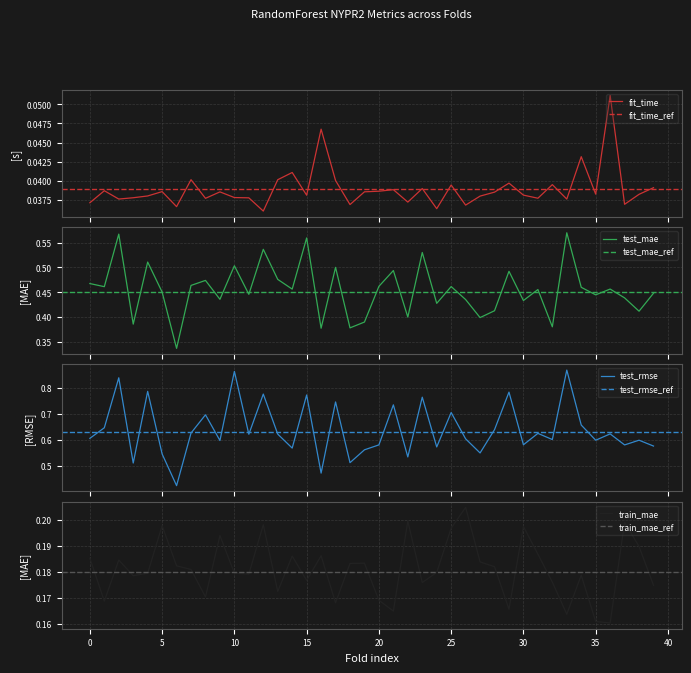

Reading left to right, list all the values displayed in this chart.

fit_time: 0.0	0.0	0.0	0.0	0.0	0.0	0.0	0.0	0.0	0.0	0.0	0.0	0.0	0.0	0.0	0.0	0.0	0.0	0.0	0.0	0.0	0.0	0.0	0.0	0.0	0.0	0.0	0.0	0.0	0.0	0.0	0.0	0.0	0.0	0.0	0.0	0.1	0.0	0.0	0.0
test_mae: 0.5	0.5	0.6	0.4	0.5	0.5	0.3	0.5	0.5	0.4	0.5	0.4	0.5	0.5	0.5	0.6	0.4	0.5	0.4	0.4	0.5	0.5	0.4	0.5	0.4	0.5	0.4	0.4	0.4	0.5	0.4	0.5	0.4	0.6	0.5	0.4	0.5	0.4	0.4	0.4
test_rmse: 0.6	0.6	0.8	0.5	0.8	0.5	0.4	0.6	0.7	0.6	0.9	0.6	0.8	0.6	0.6	0.8	0.5	0.7	0.5	0.6	0.6	0.7	0.5	0.8	0.6	0.7	0.6	0.5	0.6	0.8	0.6	0.6	0.6	0.9	0.7	0.6	0.6	0.6	0.6	0.6
train_mae: 0.2	0.2	0.2	0.2	0.2	0.2	0.2	0.2	0.2	0.2	0.2	0.2	0.2	0.2	0.2	0.2	0.2	0.2	0.2	0.2	0.2	0.2	0.2	0.2	0.2	0.2	0.2	0.2	0.2	0.2	0.2	0.2	0.2	0.2	0.2	0.2	0.2	0.2	0.2	0.2